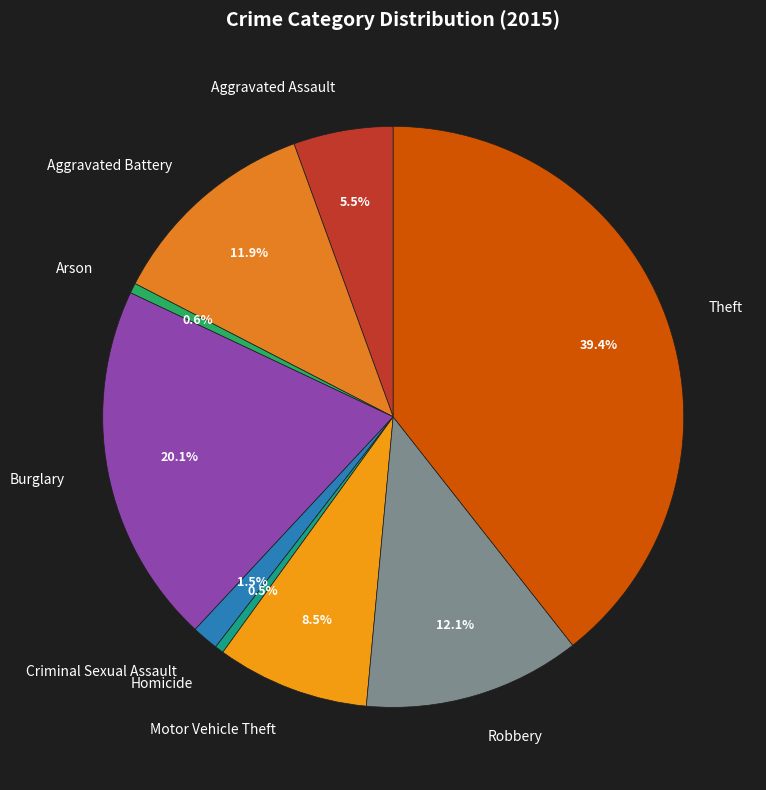

How many segments does this pie chart have?

9